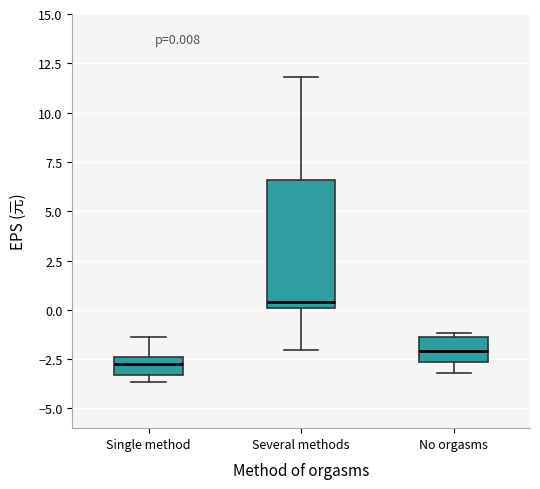

Comparing the boxes themselves (not the whiskers), which one is the tallest?

Several methods